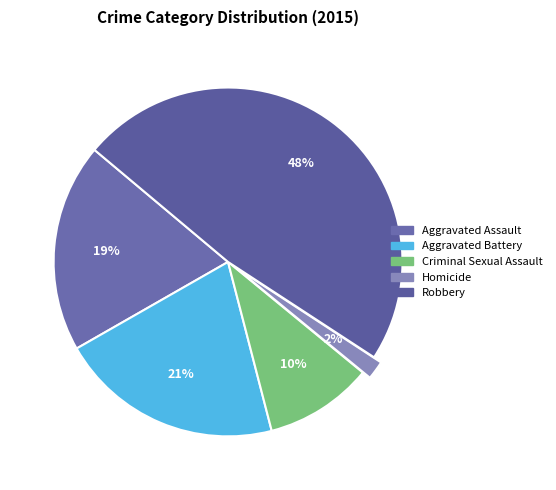

To the nearest percent, what is the difference between the Aggravated Battery and Robbery slice percentages?

27%